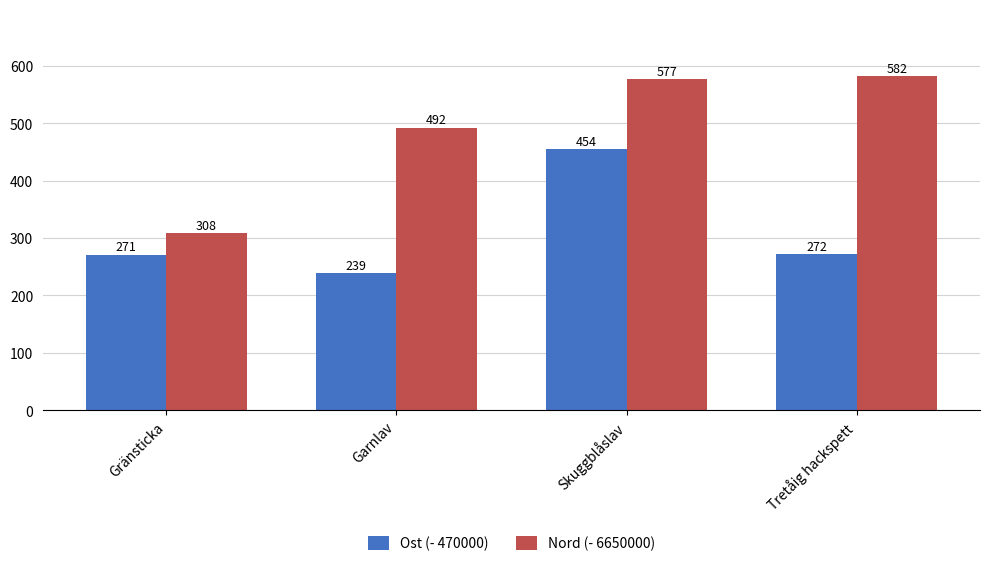

What is the approximate value of Nord (- 6650000) at Garnlav, to the nearest 5?

490